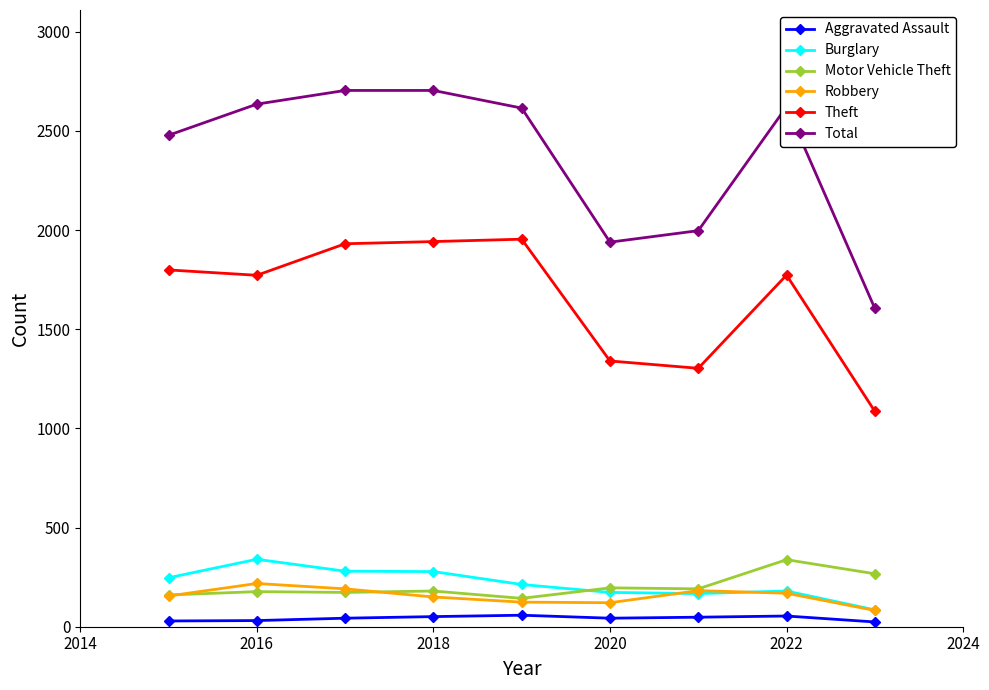

Which series has the largest range (max minus min)?

Total